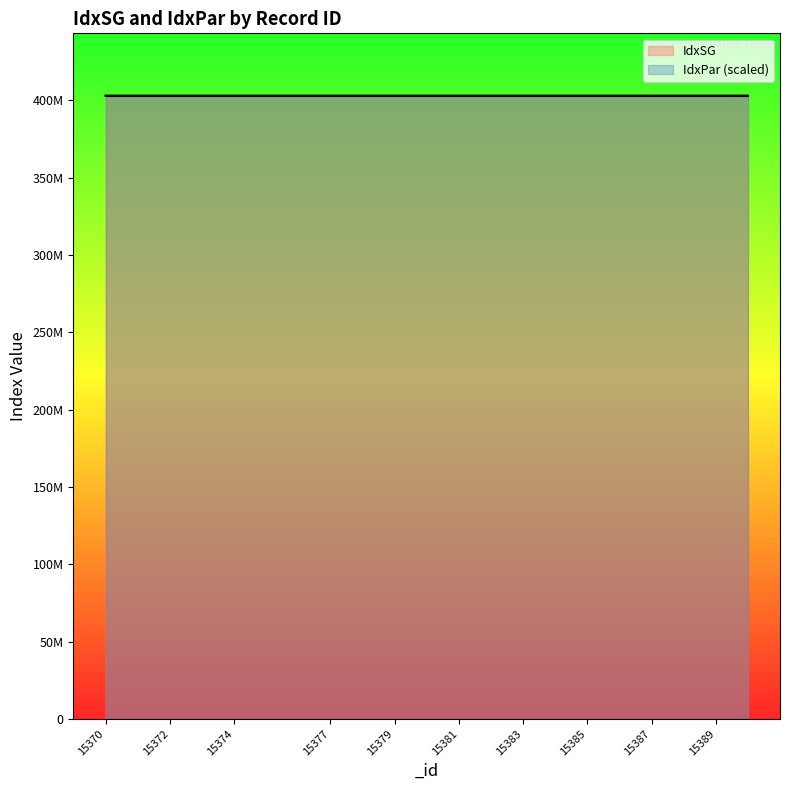

What is the greatest value displayed?

403112600